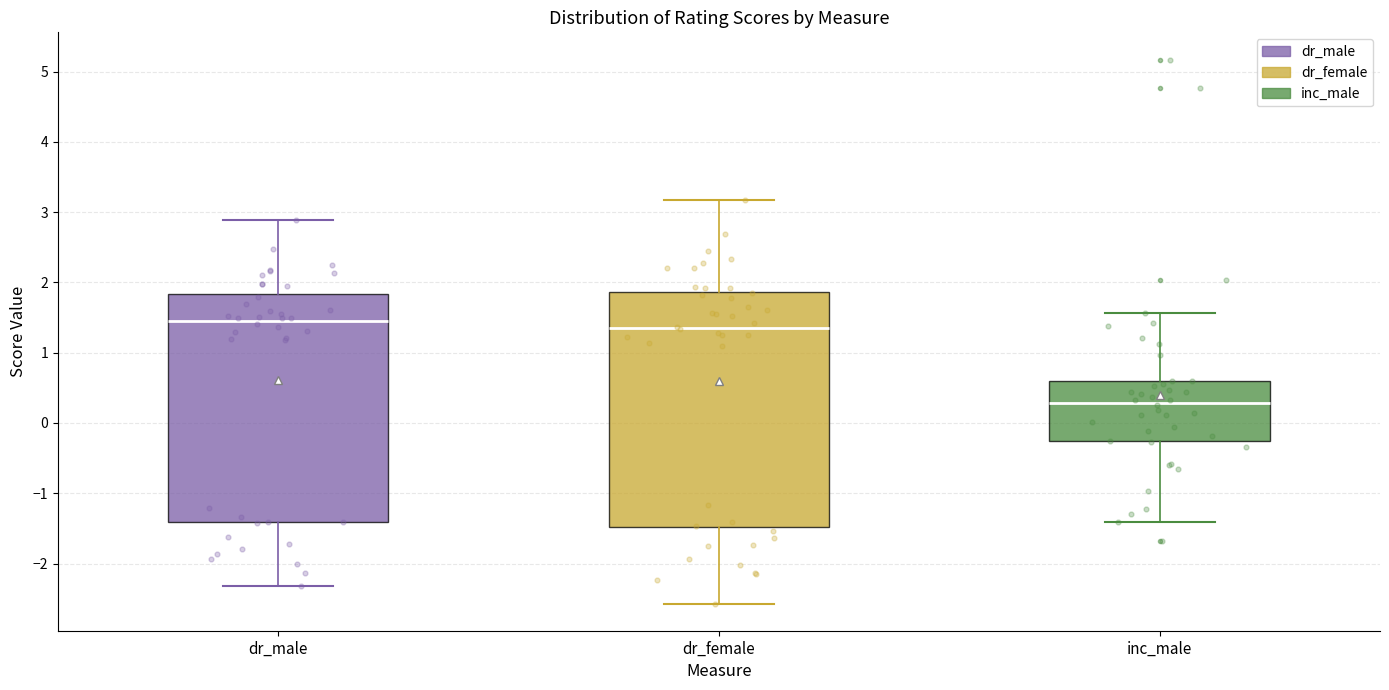

Which box is the tallest, from its lower edge to its upper edge?

dr_female